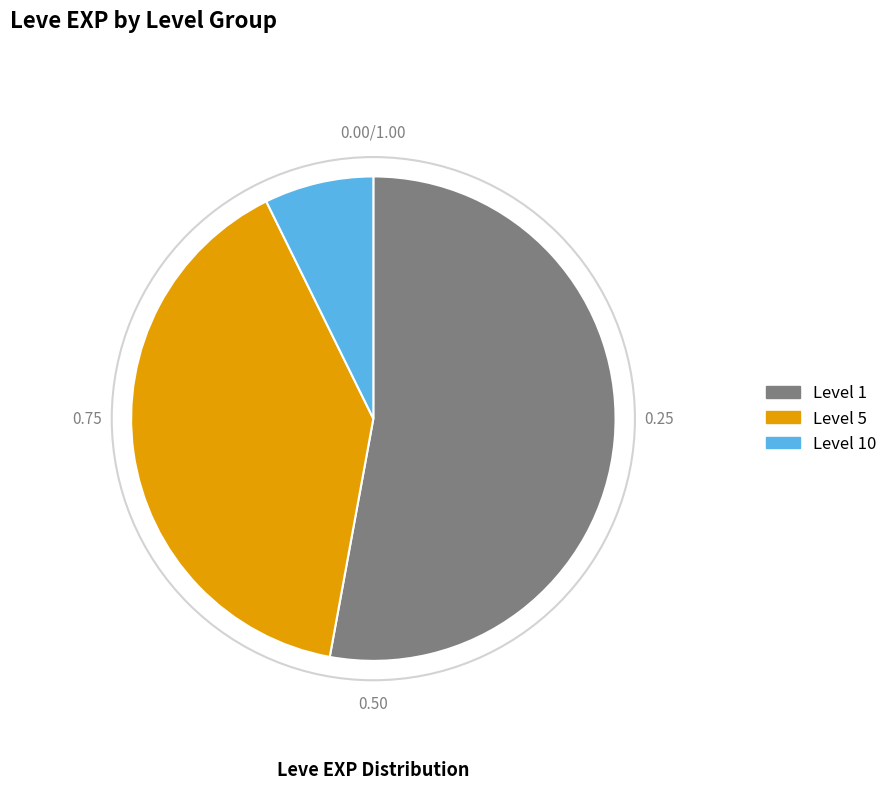

Is there a majority slice in this chart?

Yes